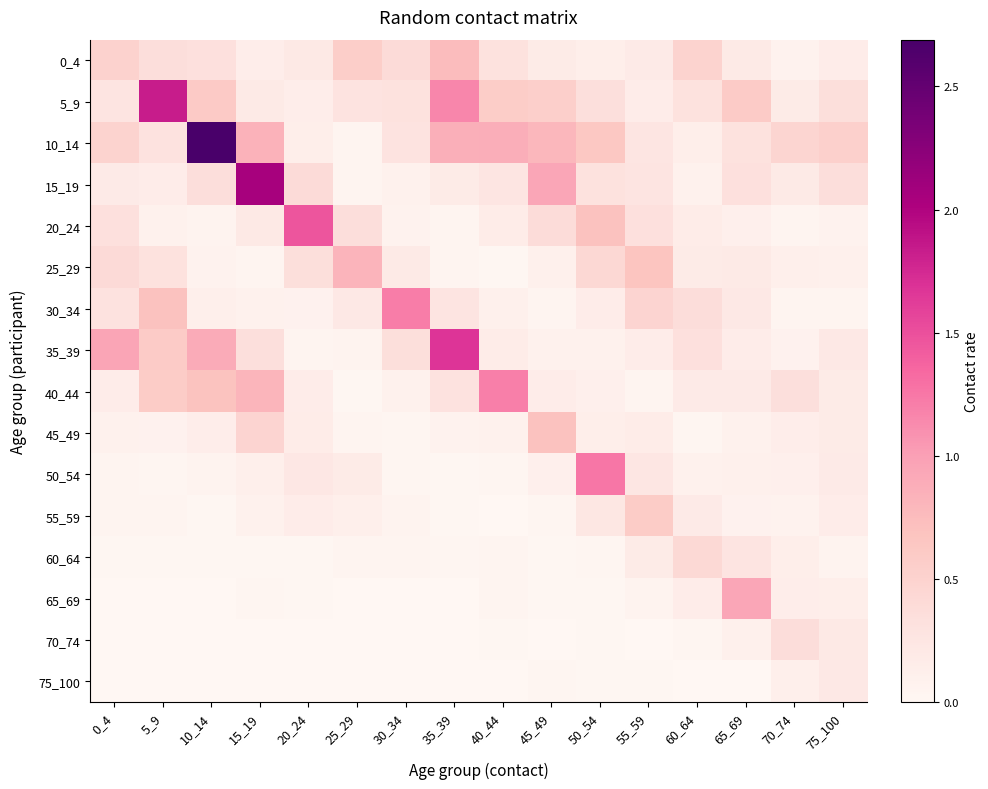

Which series has the largest total across all categories?

10_14